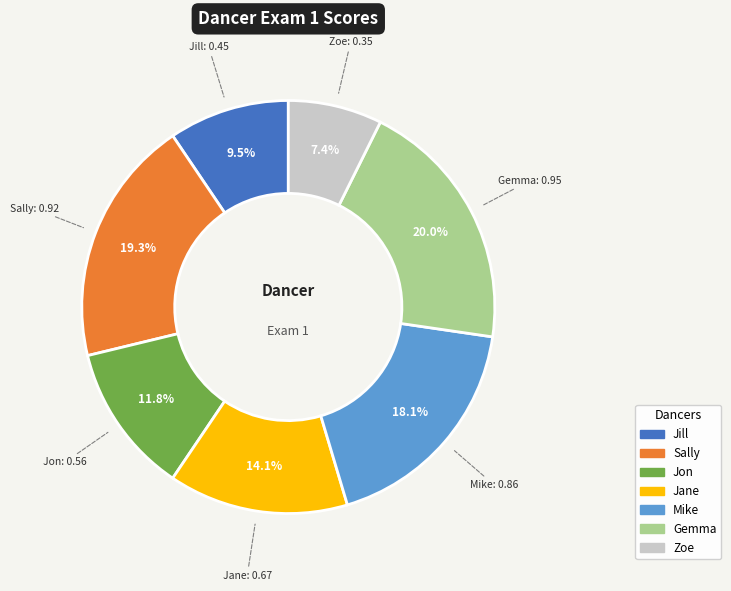

To the nearest percent, what is the combined percentage of Gemma and Zoe?

27%